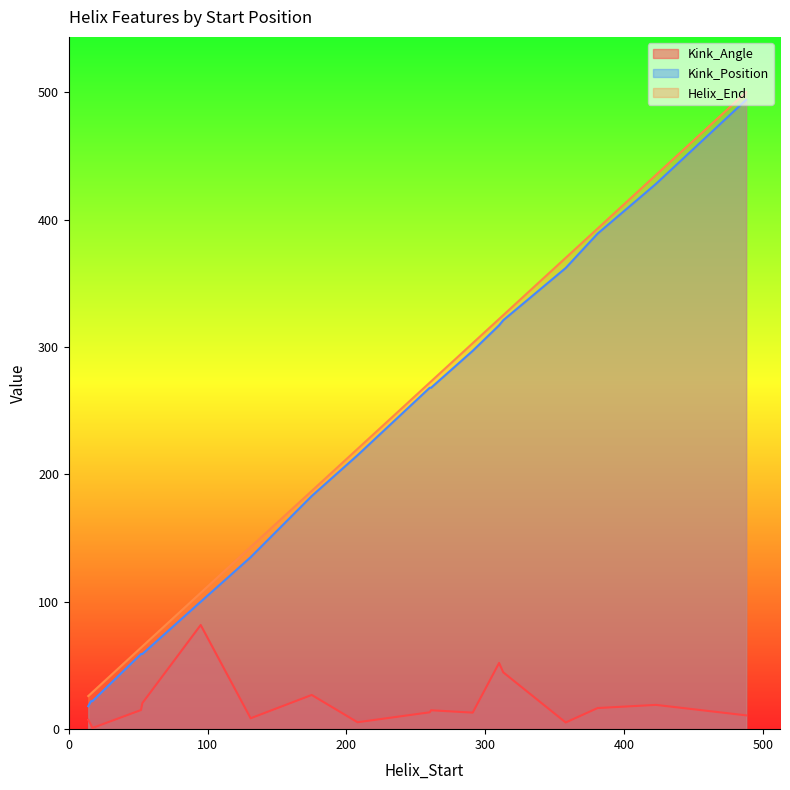

Where is the first local minimum for Kink_Position?

14